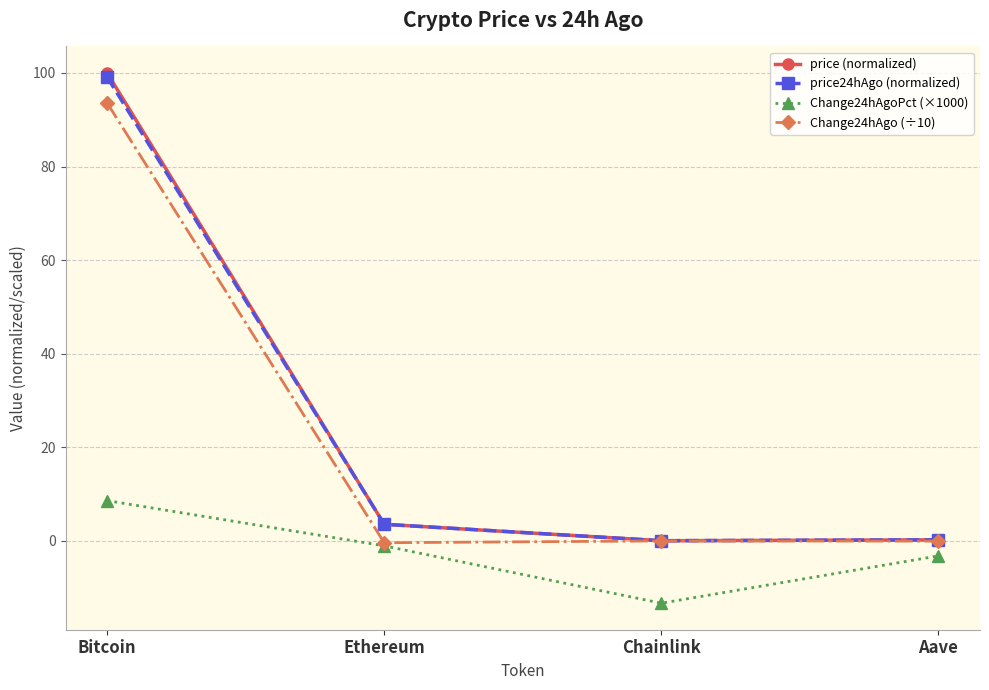

Does the chart have visible grid lines?

Yes